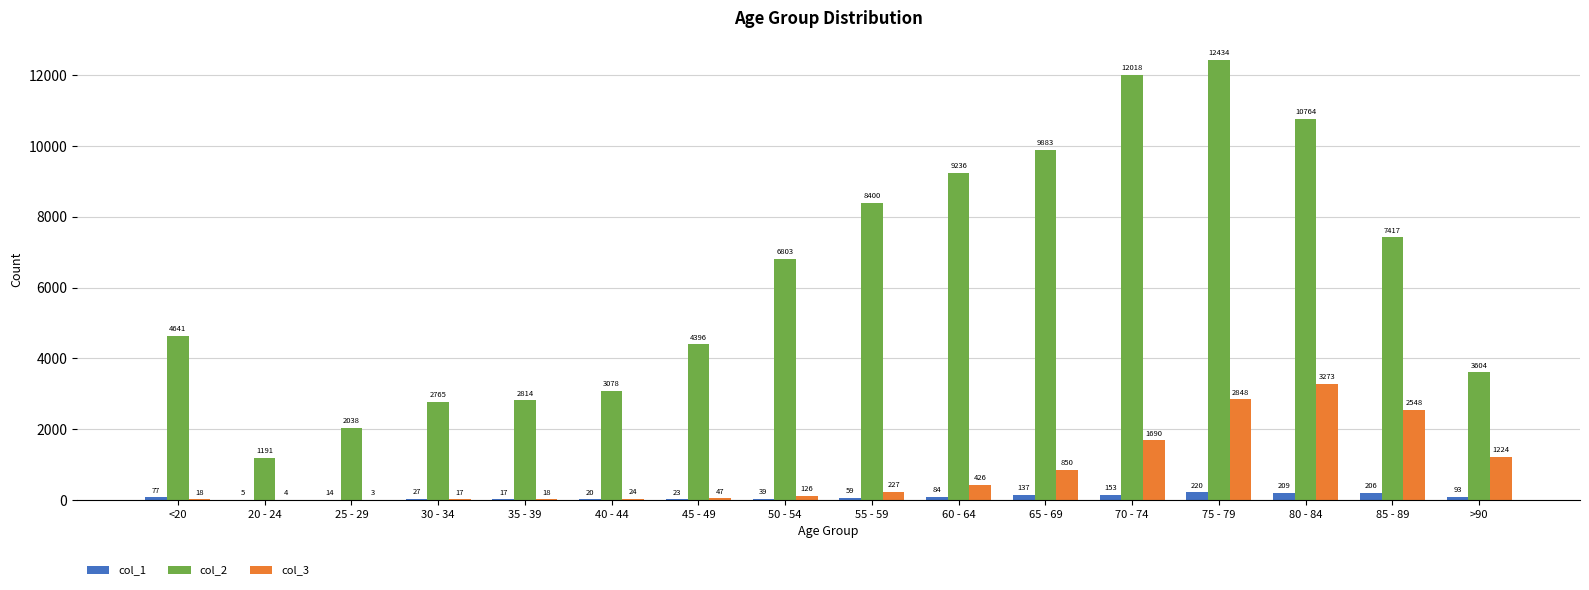

Where is col_1 nearest to the value 112?

>90